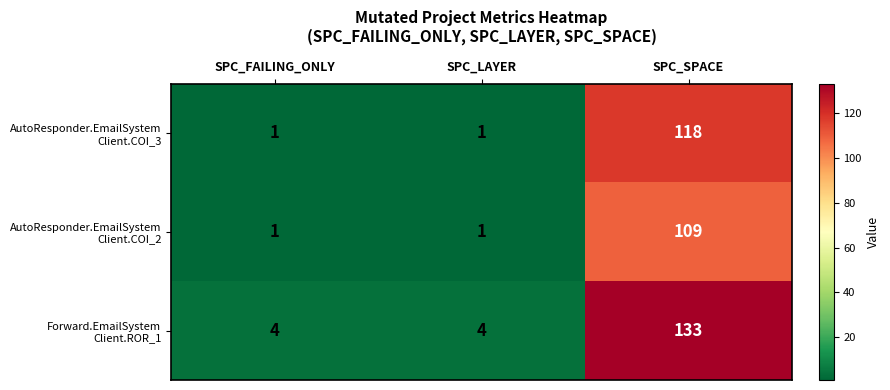

What is the greatest value displayed?

133